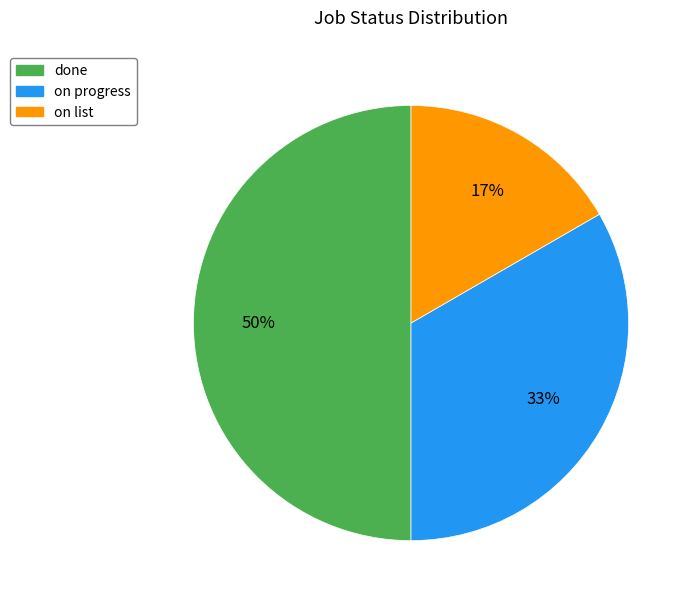

Which category has the smallest portion of the pie?

on list